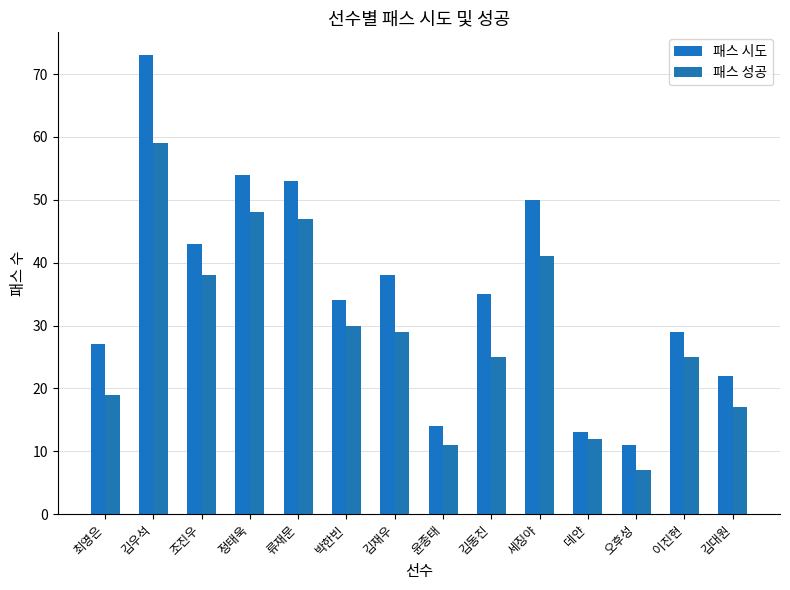

Which series has the largest total across all categories?

패스 시도